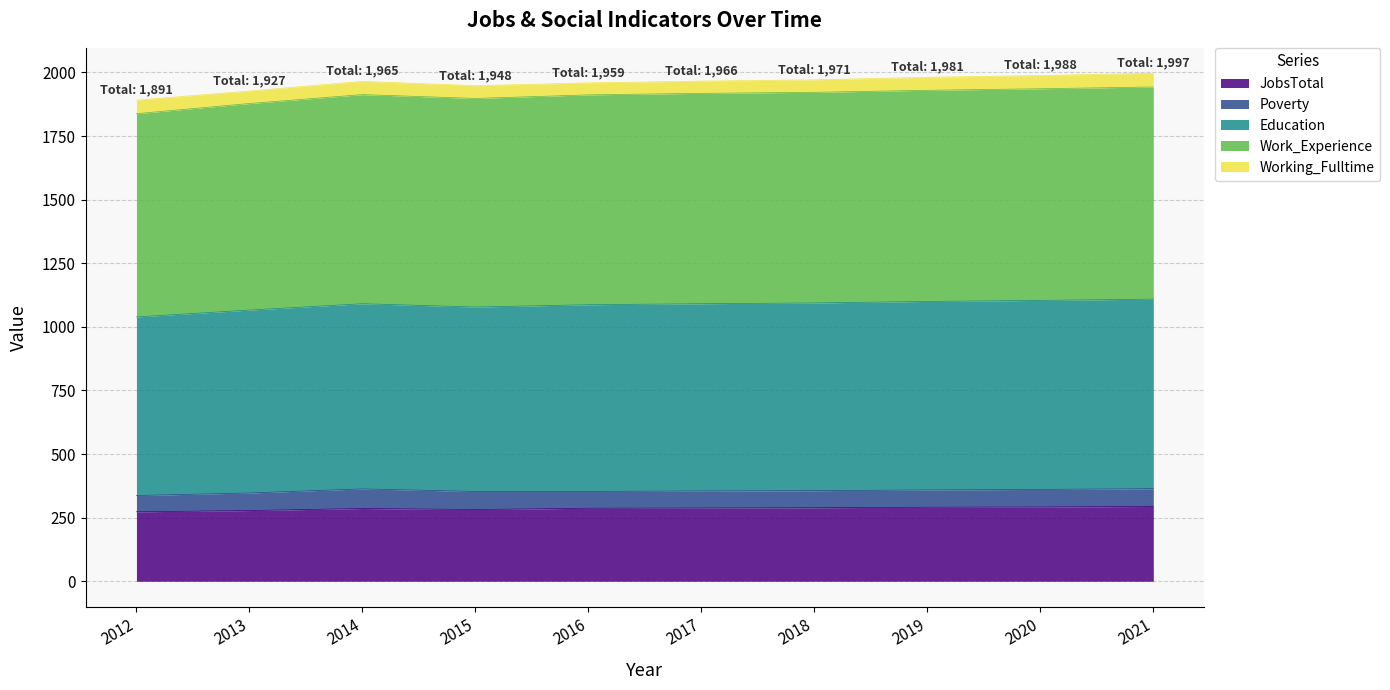

What are all the series names shown in the legend?

JobsTotal, Poverty, Education, Work_Experience, Working_Fulltime